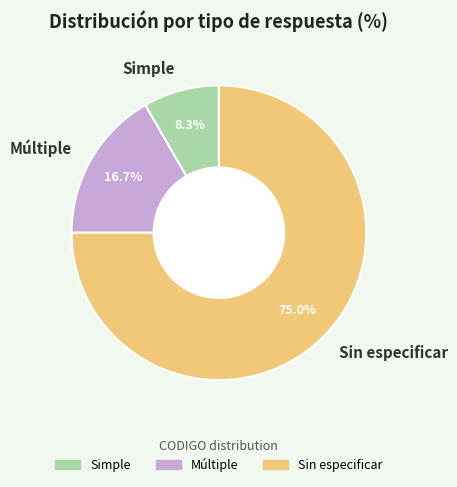

To the nearest percent, what is the difference between the largest and smallest slice percentages?

67%